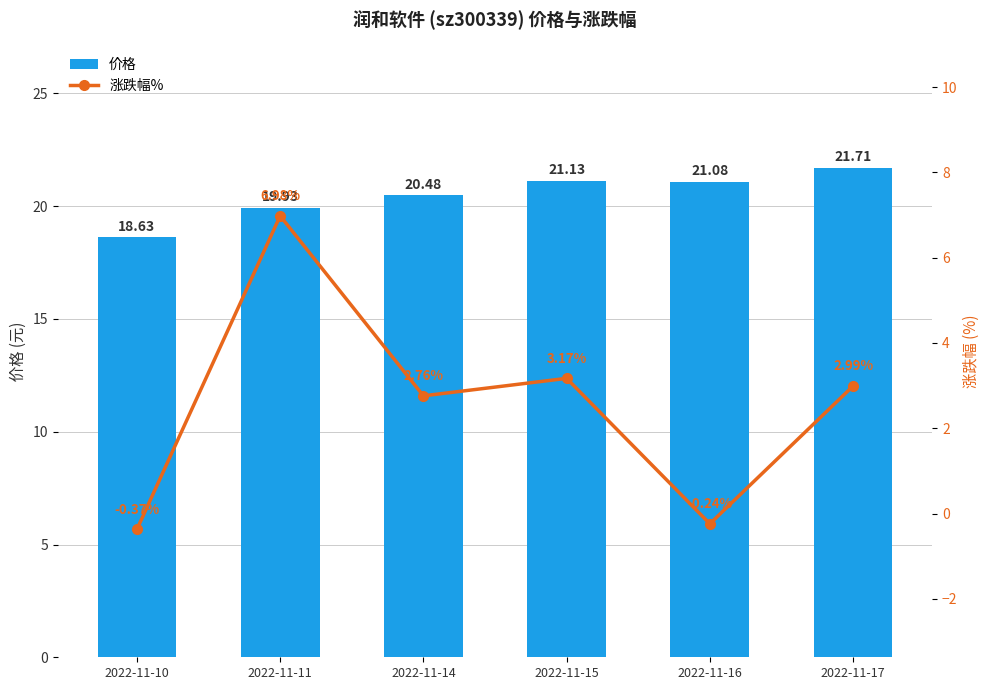

Rank the series at 2022-11-14 from lowest to highest value.

涨跌幅%, 价格